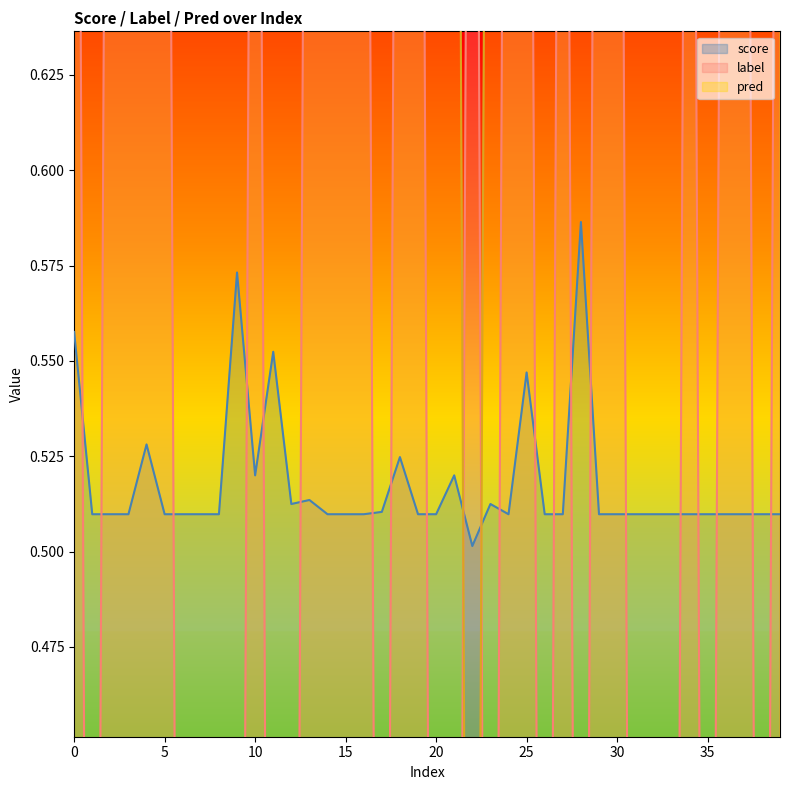

Between 11 and 22, which is larger?

11